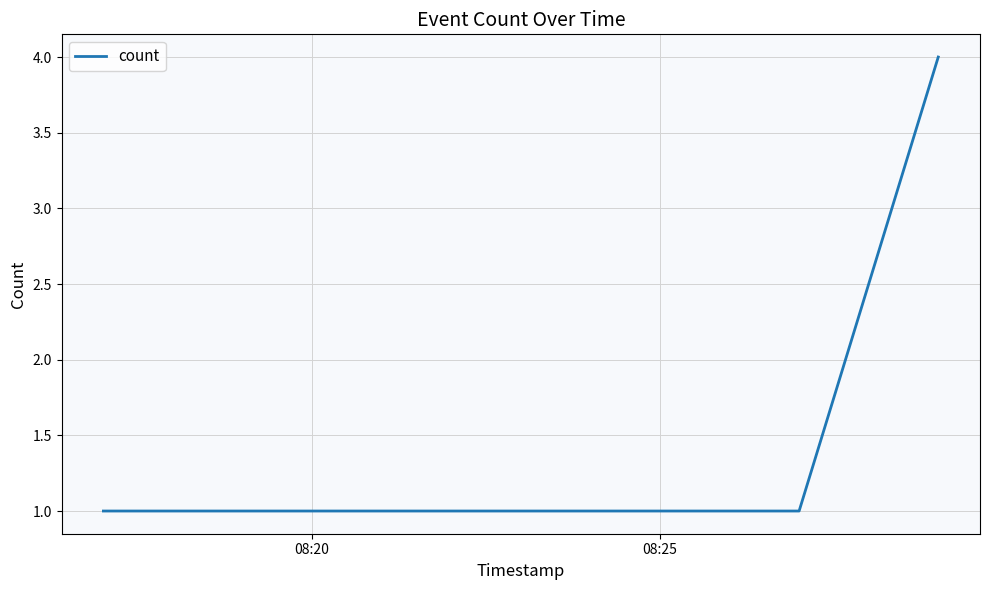

What is the difference between the maximum and second lowest values?

3